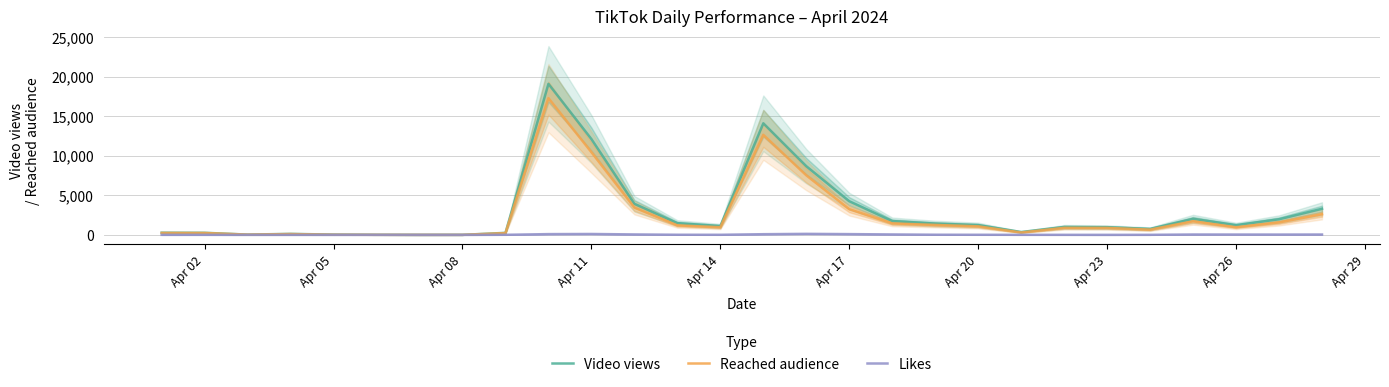

What is the difference between the maximum and second lowest values in the Likes series?

127